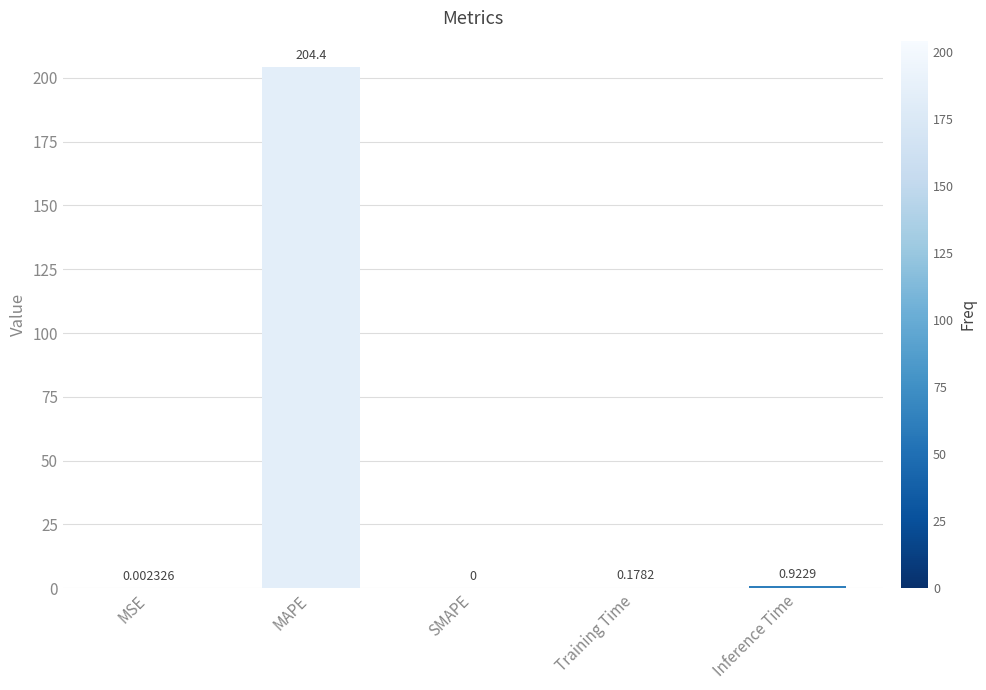

What is the change in value from MSE to MAPE?

+204.4